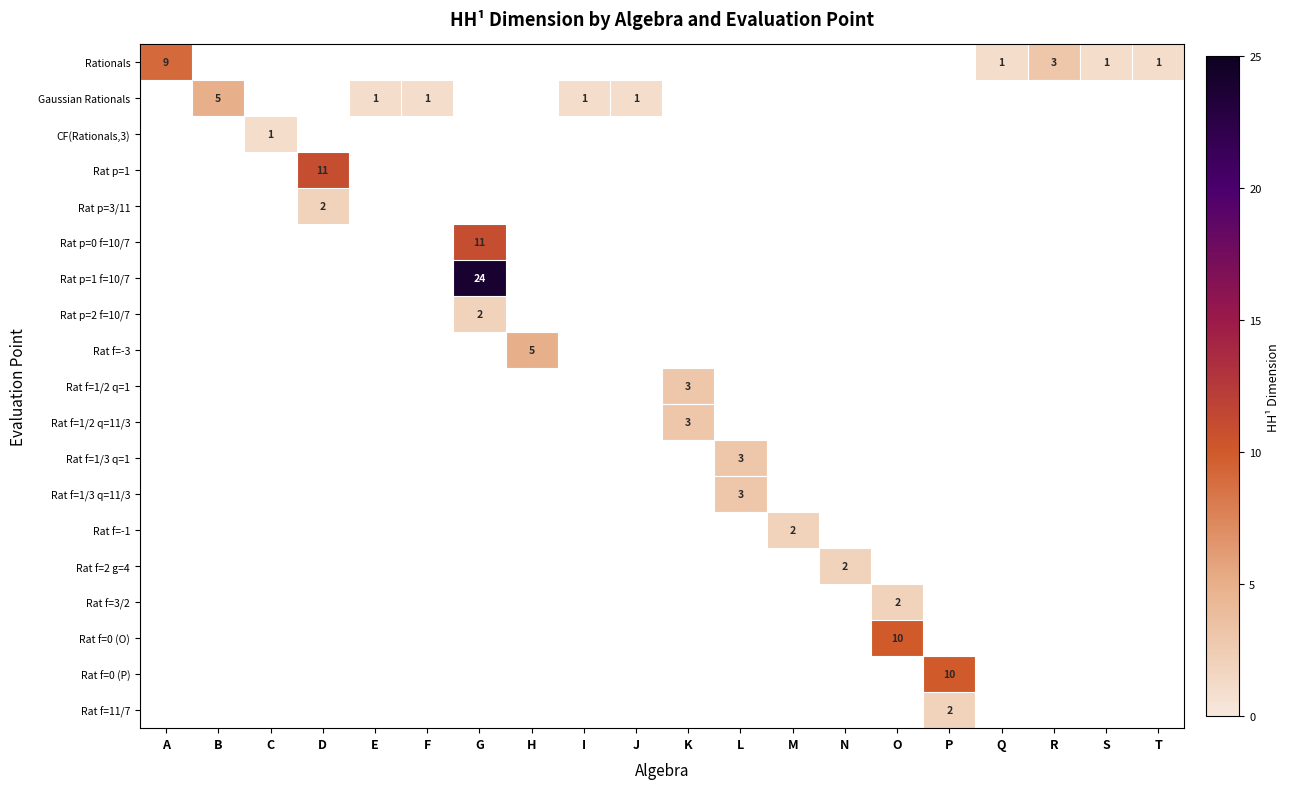

The Rat f=3/2 series shows 3 at O. True or false?

False